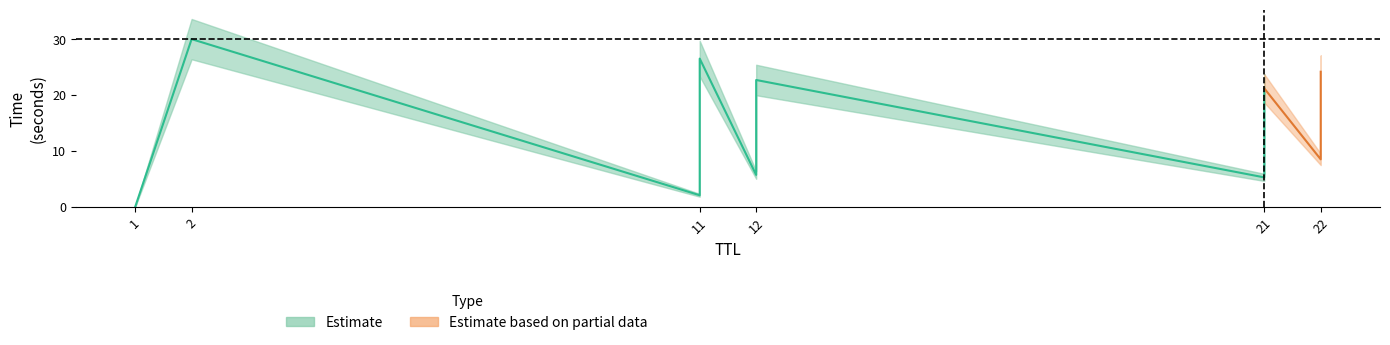

What is the average value?

14.1